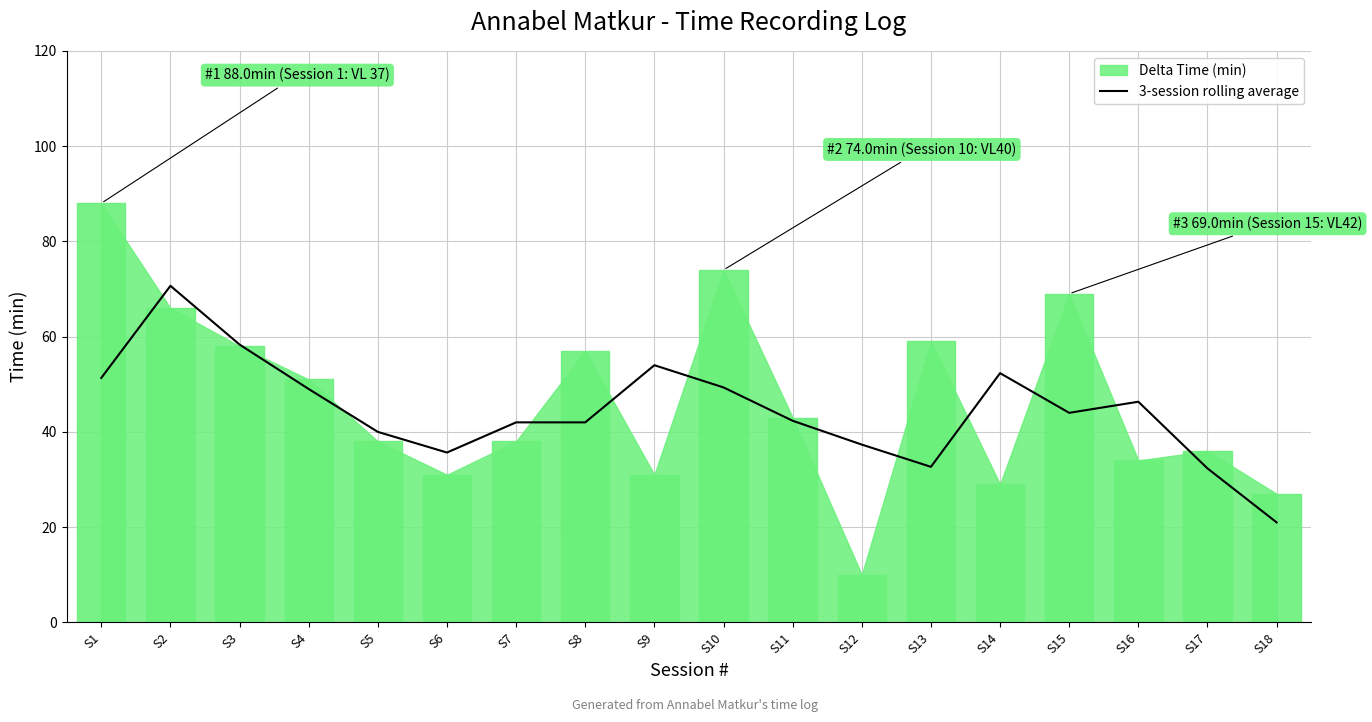

The 3-session rolling average series shows 44.0 at S15. True or false?

True